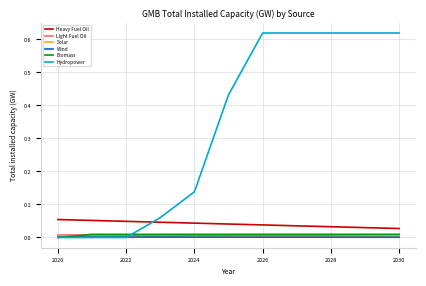

True or false: Heavy Fuel Oil and Solar intersect in this chart.

False